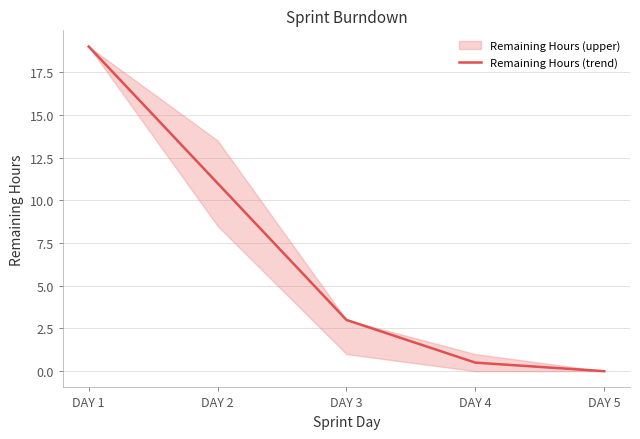

Reading left to right, what are all the values shown in this chart?

19.0	11.0	3.0	0.5	0.0